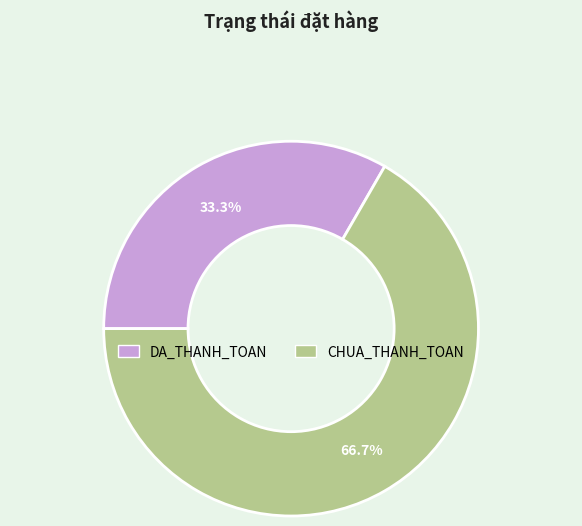

True or false: CHUA_THANH_TOAN accounts for 56% of the total.

False